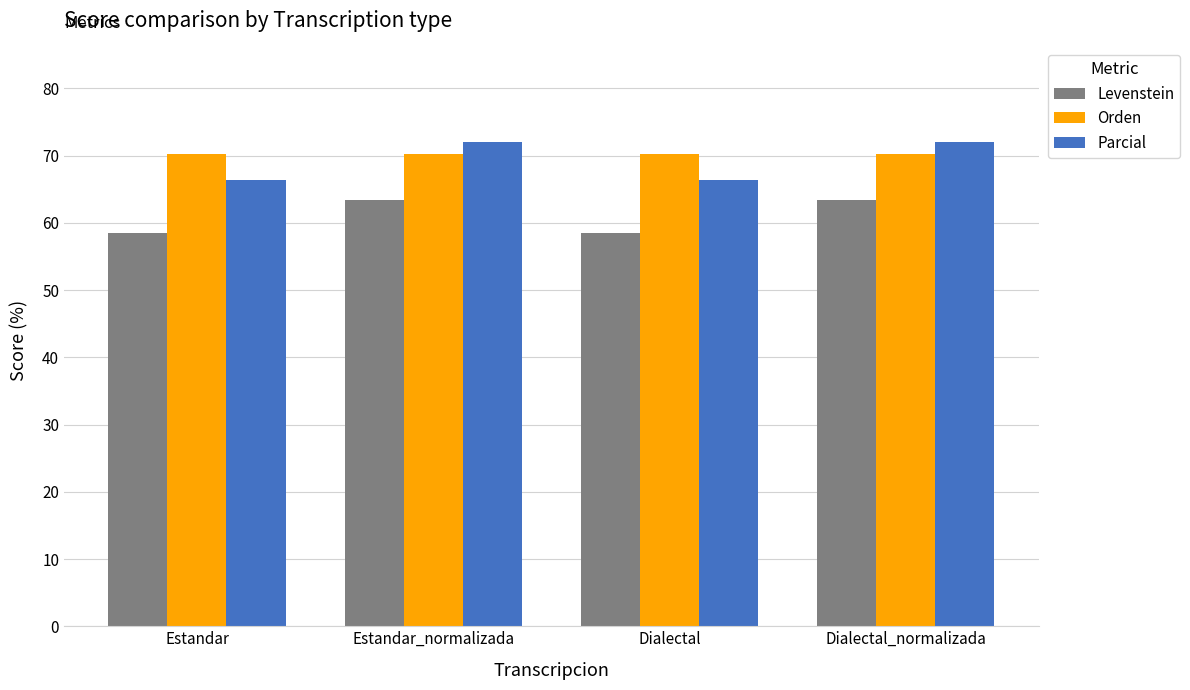

What is the spread (max minus min) of values at Estandar_normalizada?

8.7